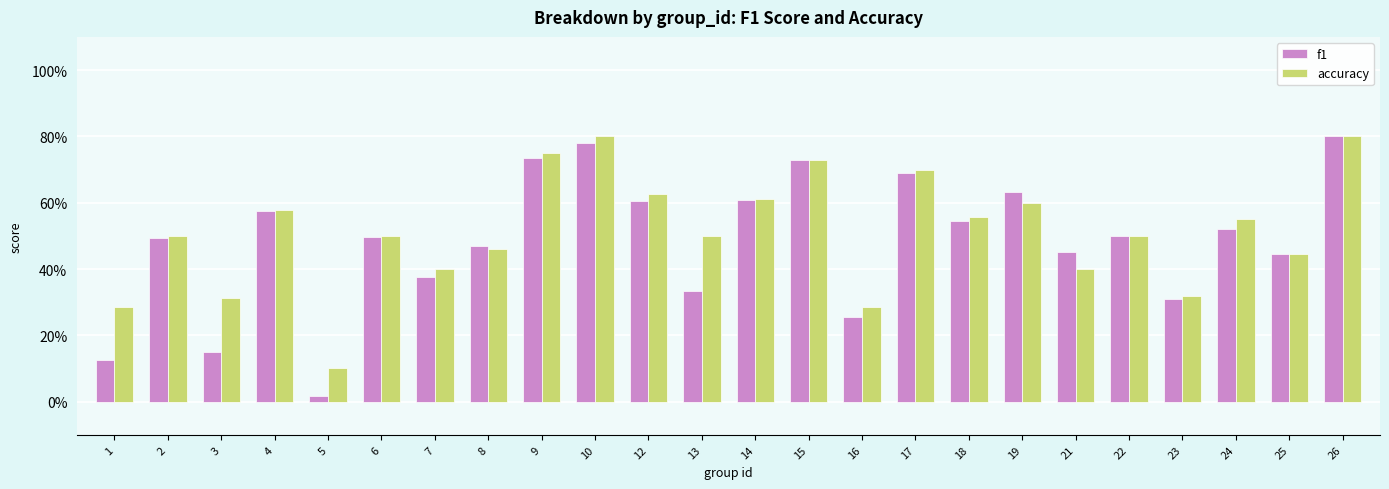

Reading left to right, what are all the values shown in this chart?

f1: 1=0.1	2=0.5	3=0.1	4=0.6	5=0.0	6=0.5	7=0.4	8=0.5	9=0.7	10=0.8	12=0.6	13=0.3	14=0.6	15=0.7	16=0.3	17=0.7	18=0.5	19=0.6	21=0.5	22=0.5	23=0.3	24=0.5	25=0.4	26=0.8
accuracy: 1=0.3	2=0.5	3=0.3	4=0.6	5=0.1	6=0.5	7=0.4	8=0.5	9=0.8	10=0.8	12=0.6	13=0.5	14=0.6	15=0.7	16=0.3	17=0.7	18=0.6	19=0.6	21=0.4	22=0.5	23=0.3	24=0.6	25=0.4	26=0.8